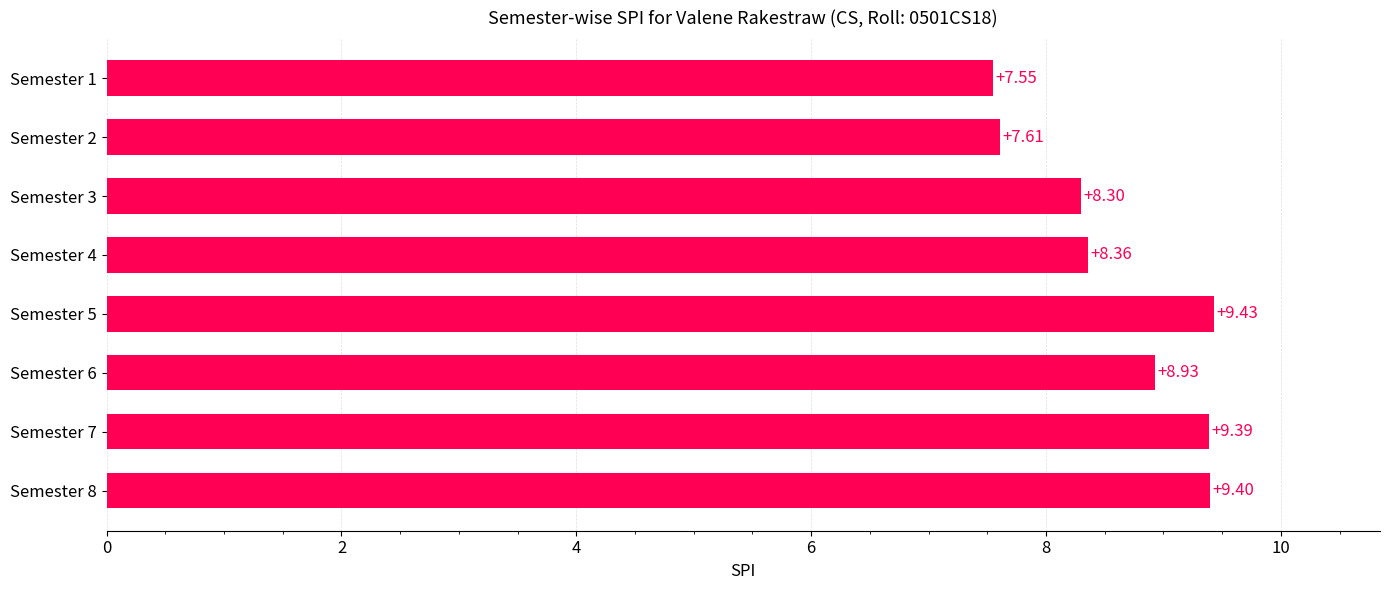

What is the sum of all values?

69.0